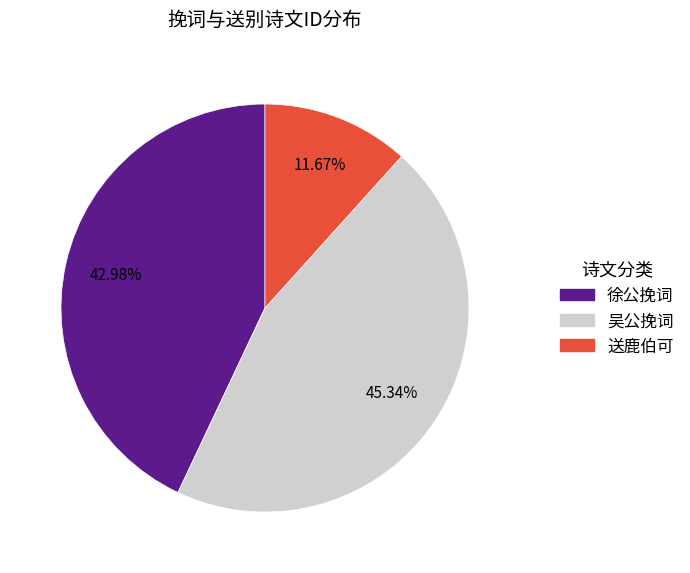

How many segments does this pie chart have?

3